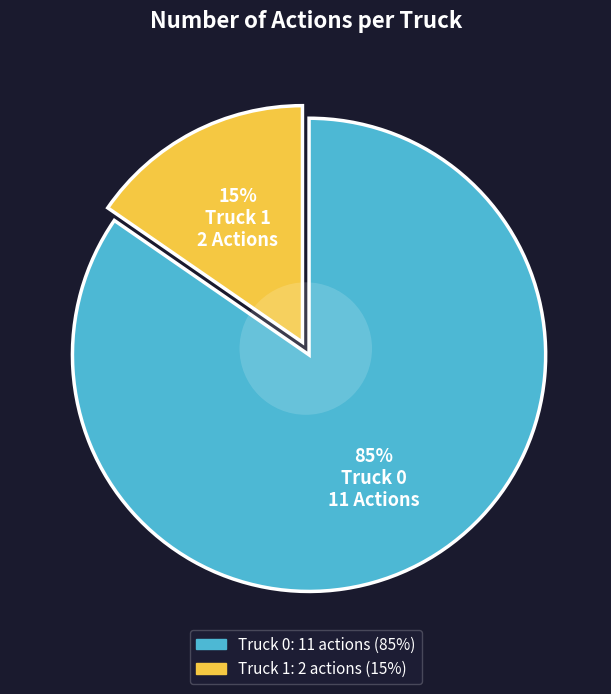

What percentage do Truck 0 and Truck 1 together represent?

100.0%